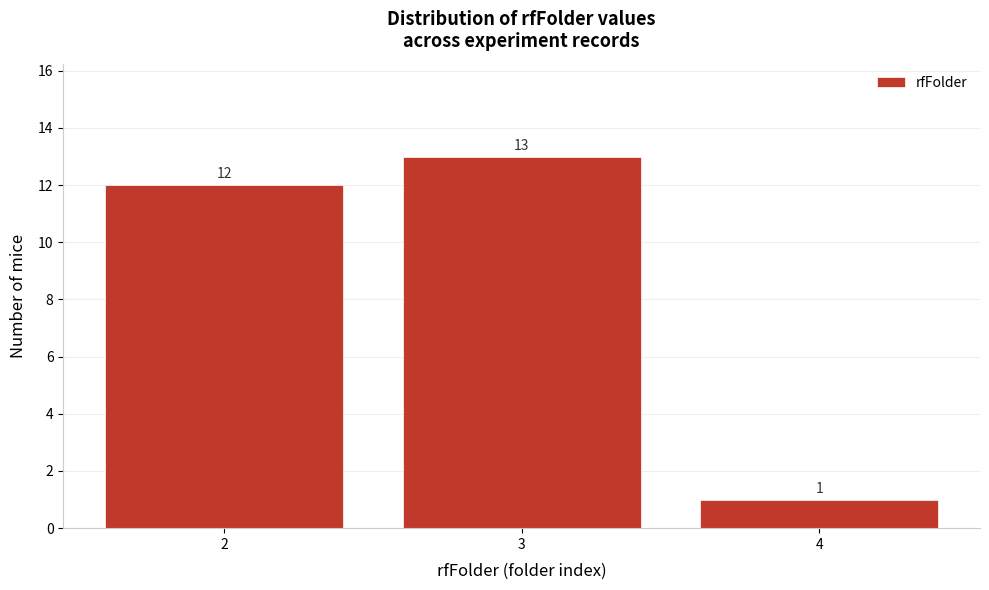

Reading left to right, list every bar in this chart as the range it spans on the x-axis followed by its height.

1.5 to 2.5: 12
2.5 to 3.5: 13
3.5 to 4.5: 1